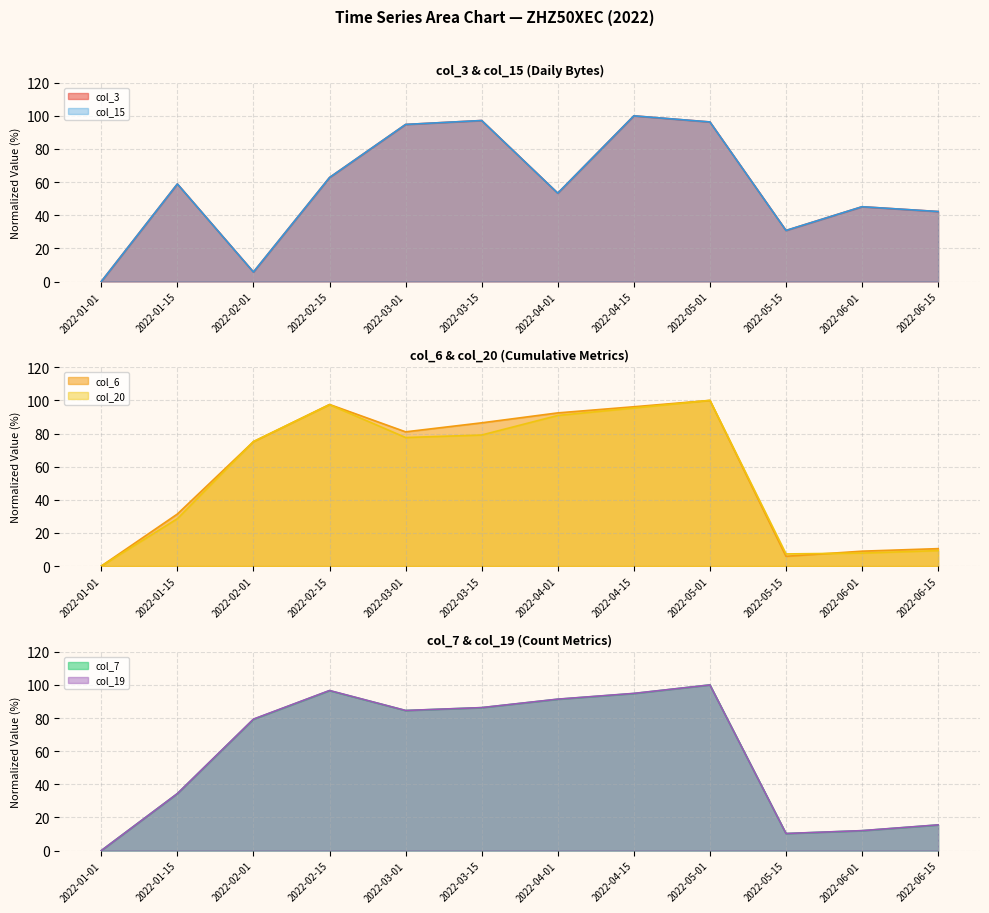

Which has a higher value, 2022-01-15 or 2022-06-01?

2022-01-15